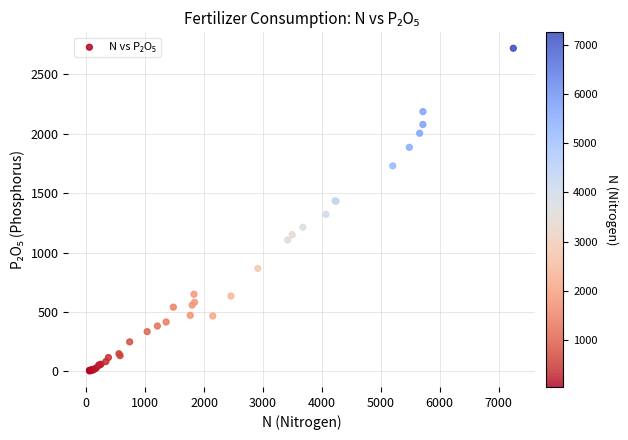

What Y value in the scatter plot is closest to 1362?

1322.3